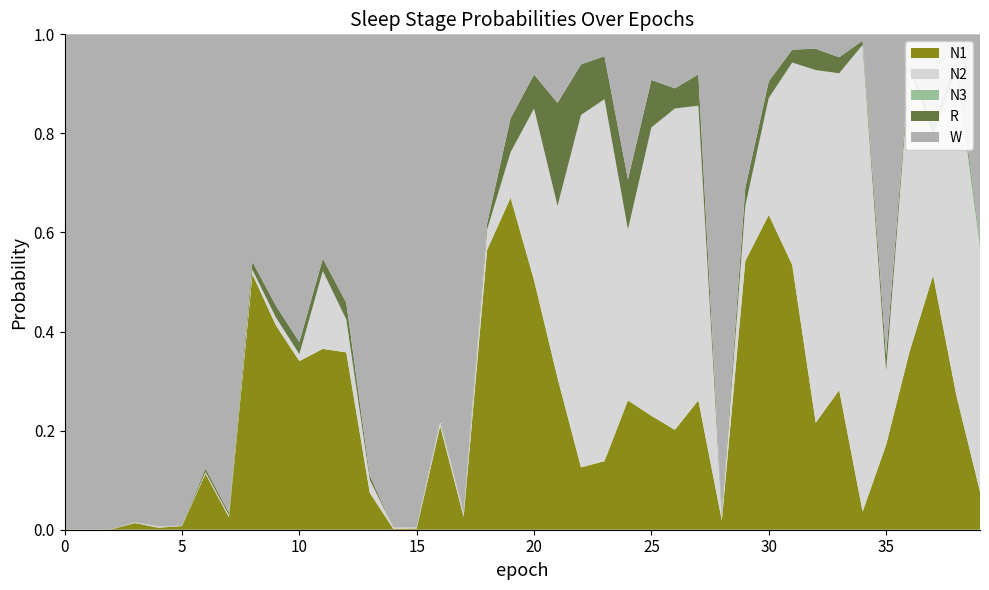

Reading right to left, list all the values displayed in this chart.

N1: 0.1	0.3	0.5	0.4	0.2	0.0	0.3	0.2	0.5	0.6	0.5	0.0	0.3	0.2	0.2	0.3	0.1	0.1	0.3	0.5	0.7	0.6	0.0	0.2	0.0	0.0	0.1	0.4	0.4	0.3	0.4	0.5	0.0	0.1	0.0	0.0	0.0	0.0	0.0	0.0
N2: 0.5	0.7	0.3	0.6	0.1	0.9	0.6	0.7	0.4	0.2	0.1	0.0	0.6	0.6	0.6	0.3	0.7	0.7	0.3	0.3	0.1	0.0	0.0	0.0	0.0	0.0	0.0	0.1	0.2	0.0	0.0	0.0	0.0	0.0	0.0	0.0	0.0	0.0	0.0	0.0
N3: 0.0	0.0	0.0	0.0	0.0	0.0	0.0	0.0	0.0	0.0	0.0	0.0	0.0	0.0	0.0	0.0	0.0	0.0	0.0	0.0	0.0	0.0	0.0	0.0	0.0	0.0	0.0	0.0	0.0	0.0	0.0	0.0	0.0	0.0	0.0	0.0	0.0	0.0	0.0	0.0
R: 0.0	0.0	0.0	0.0	0.0	0.0	0.0	0.0	0.0	0.0	0.0	0.0	0.1	0.0	0.1	0.1	0.1	0.1	0.2	0.1	0.1	0.0	0.0	0.0	0.0	0.0	0.0	0.0	0.0	0.0	0.0	0.0	0.0	0.0	0.0	0.0	0.0	0.0	0.0	0.0
W: 0.4	0.1	0.2	0.1	0.6	0.0	0.0	0.0	0.0	0.1	0.3	1.0	0.1	0.1	0.1	0.3	0.0	0.1	0.1	0.1	0.2	0.4	1.0	0.8	1.0	1.0	0.9	0.5	0.5	0.6	0.5	0.5	1.0	0.9	1.0	1.0	1.0	1.0	1.0	1.0